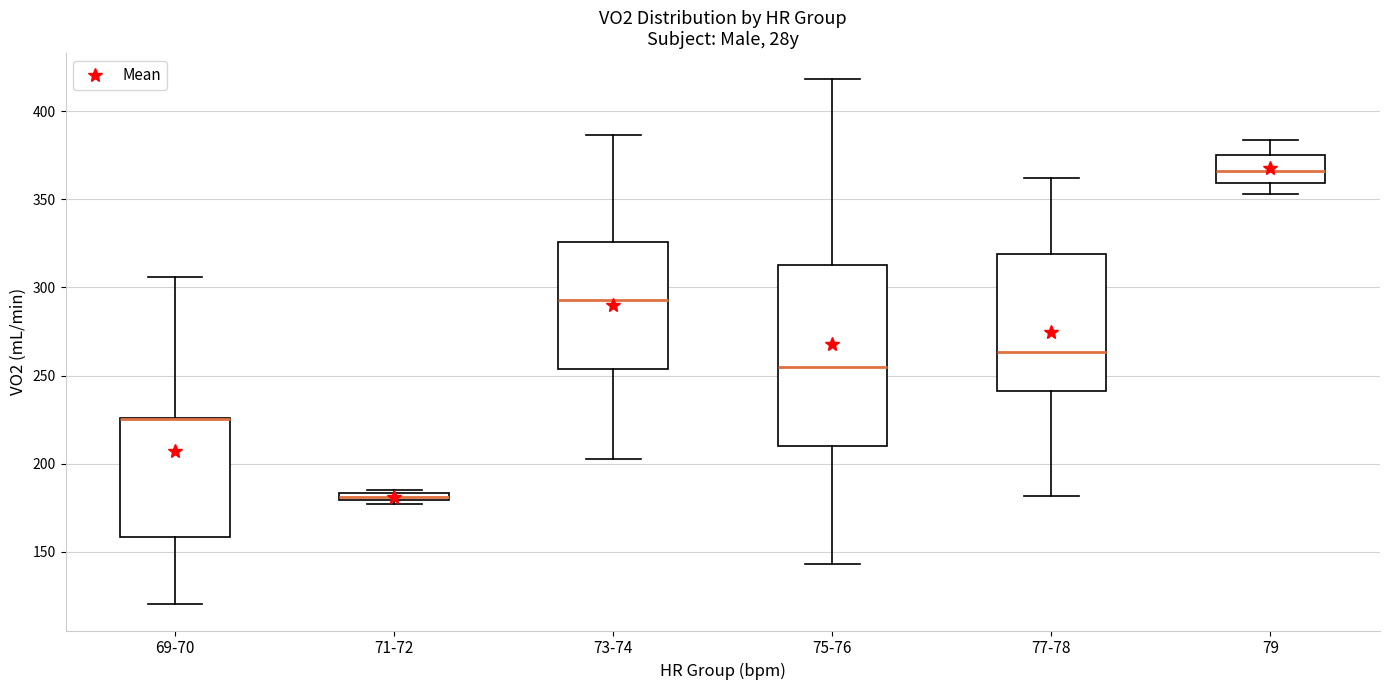

Comparing the boxes themselves (not the whiskers), which one is the tallest?

75-76